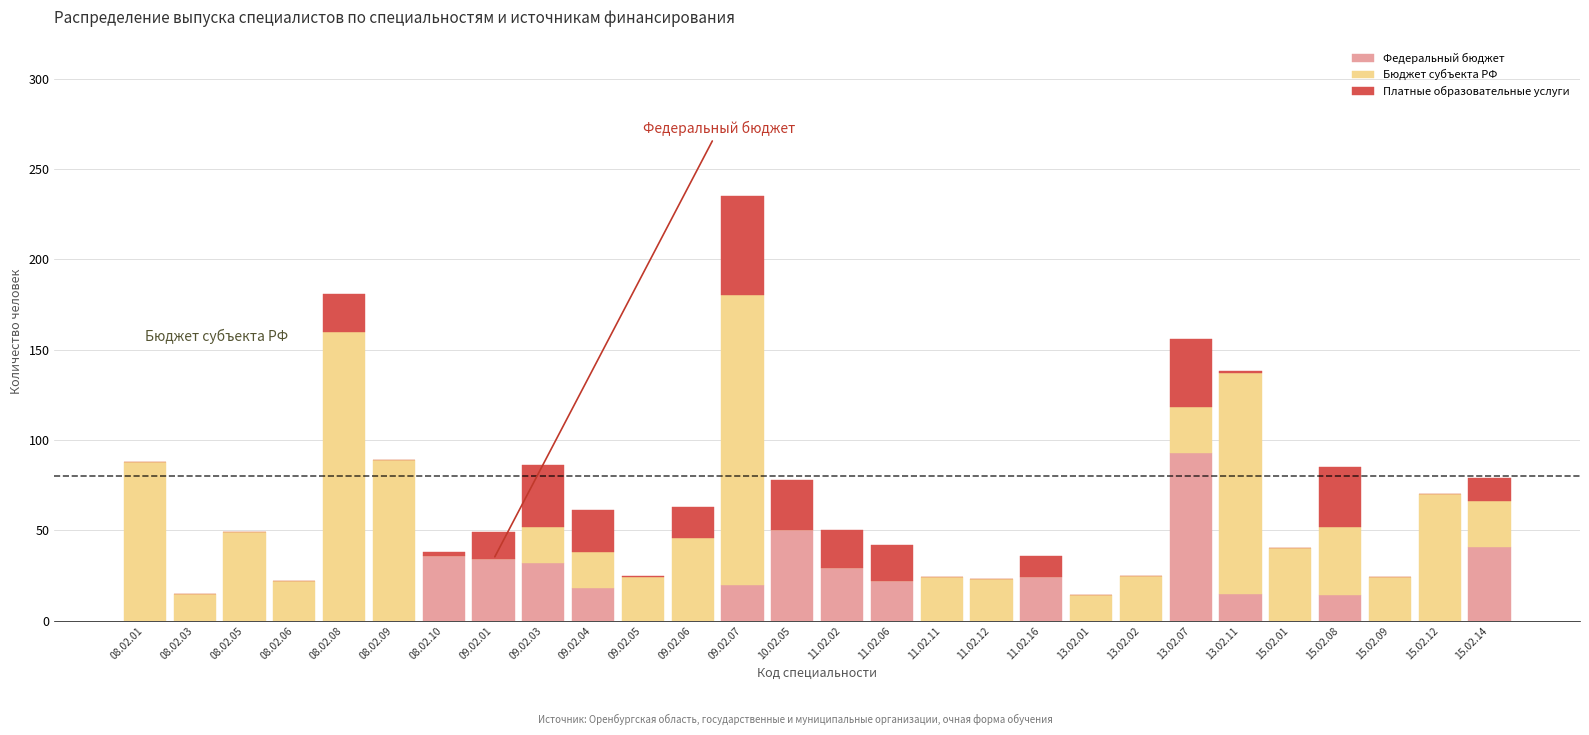

At which category is the sum across all series the highest?

09.02.07